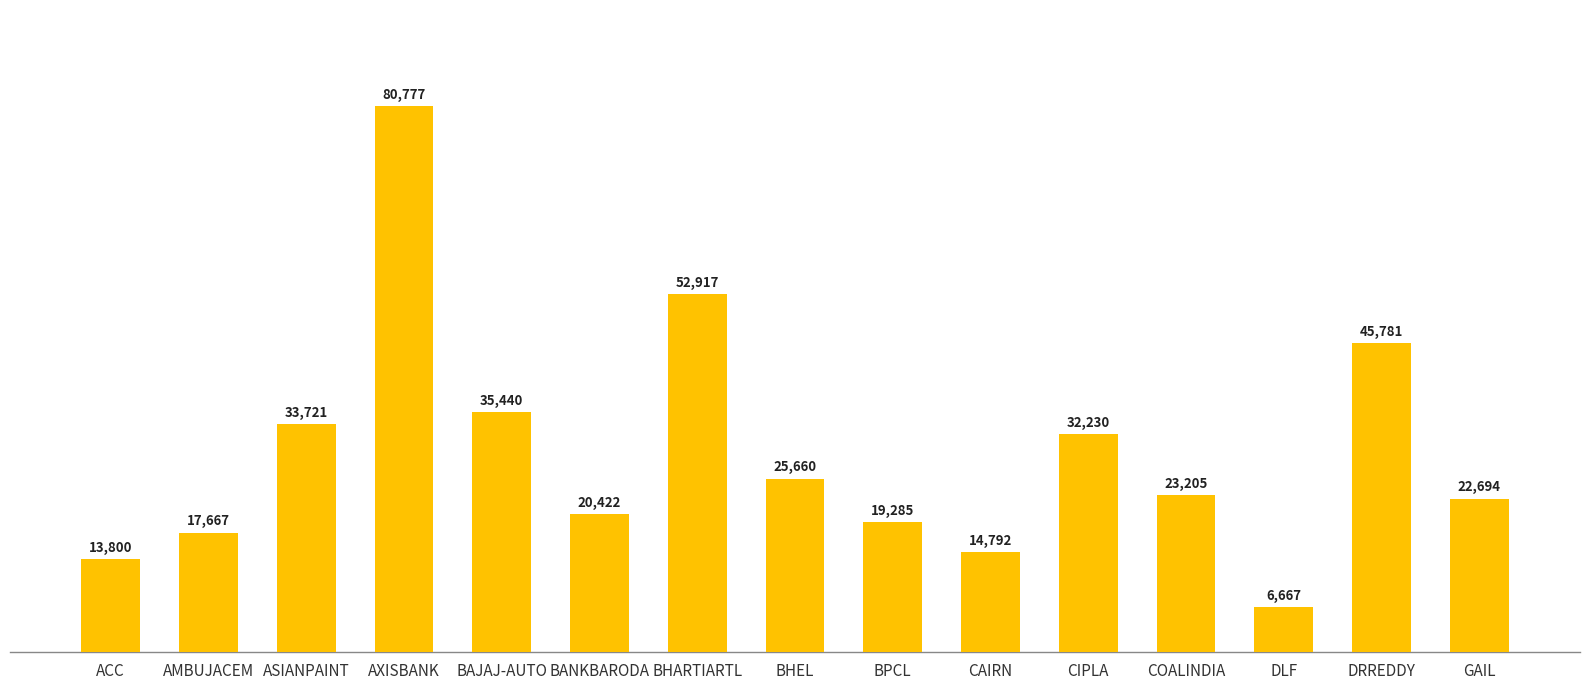

Where is the data nearest to the value 43722?

DRREDDY